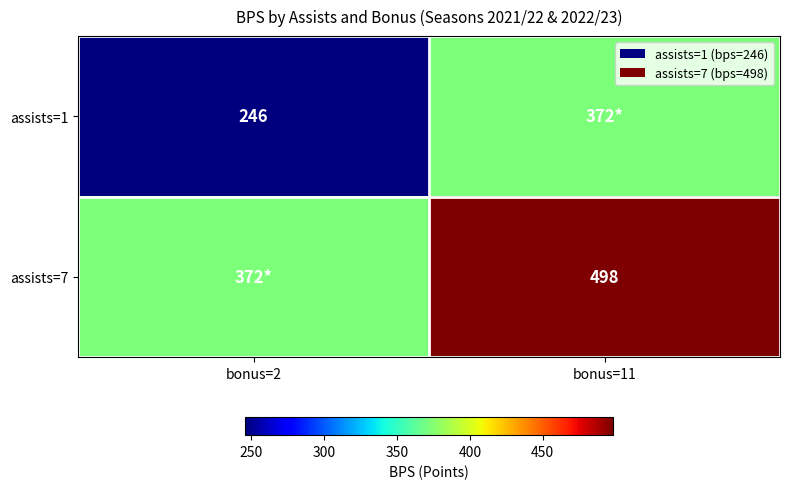

Between bonus=11 and bonus=2, which is larger?

bonus=11